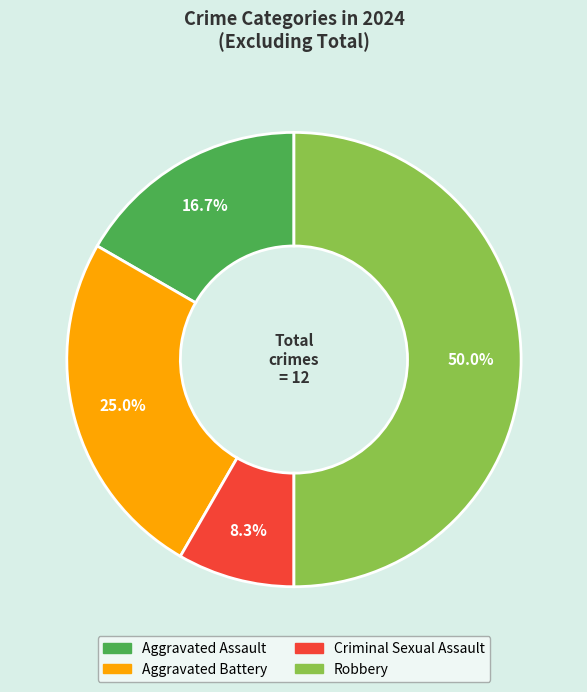

To the nearest percent, what is the combined percentage of Aggravated Battery and Aggravated Assault?

42%